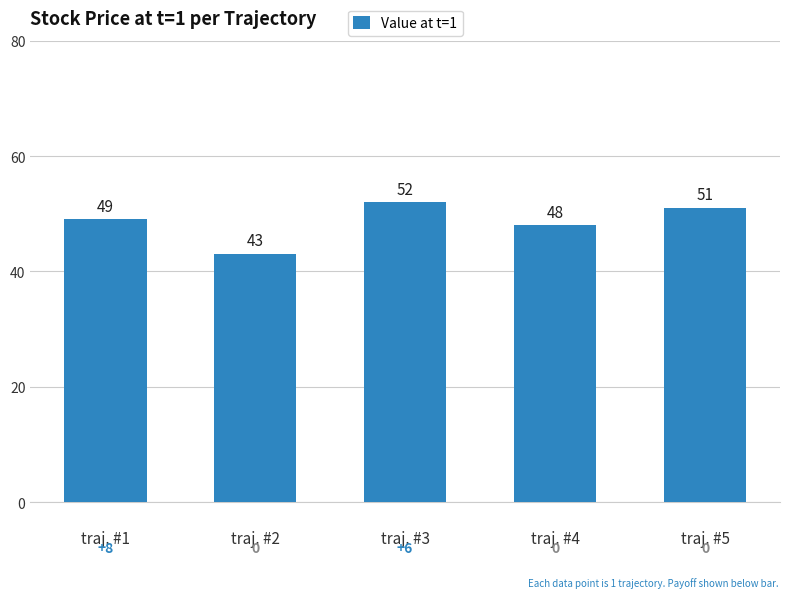

At which label is the value closest to 47?

traj. #4